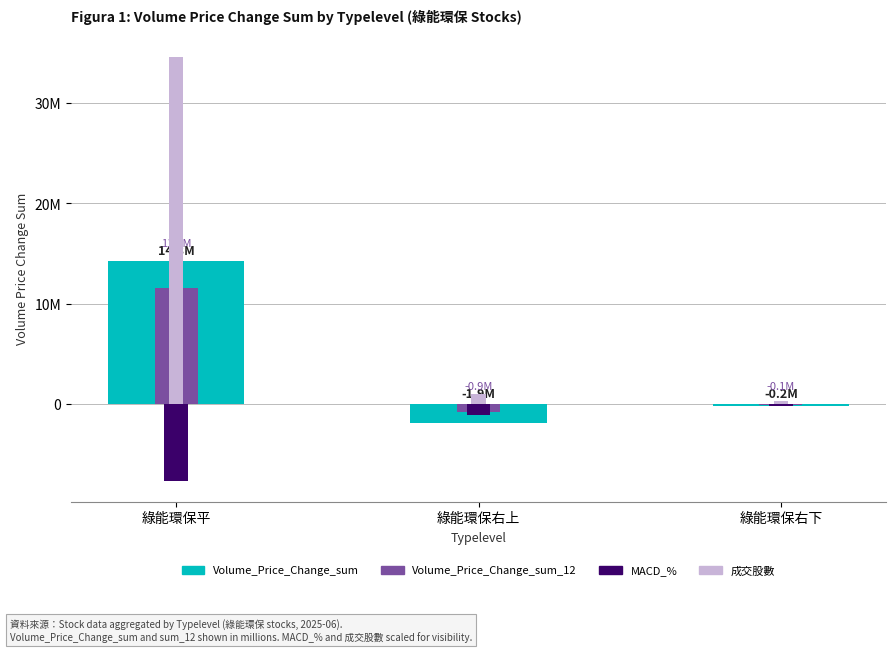

What is the sum of the MACD_% values at 綠能環保右下 and 綠能環保平?

-7910000.0